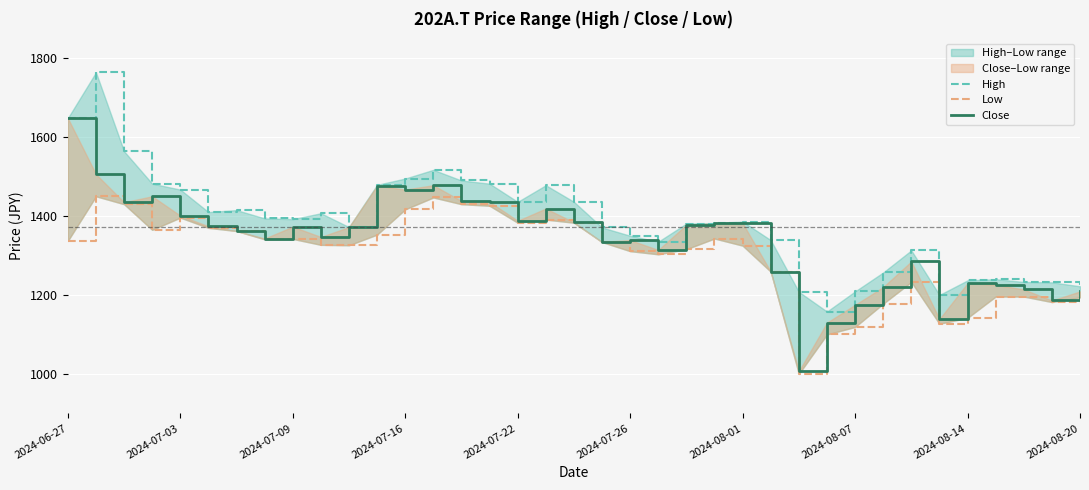

What is the maximum value for High?

1764